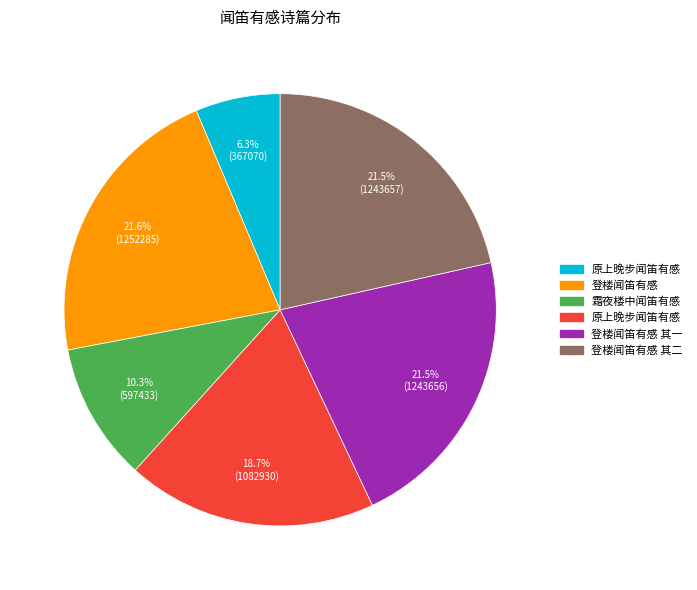

Is there any slice that represents more than half of the pie?

No